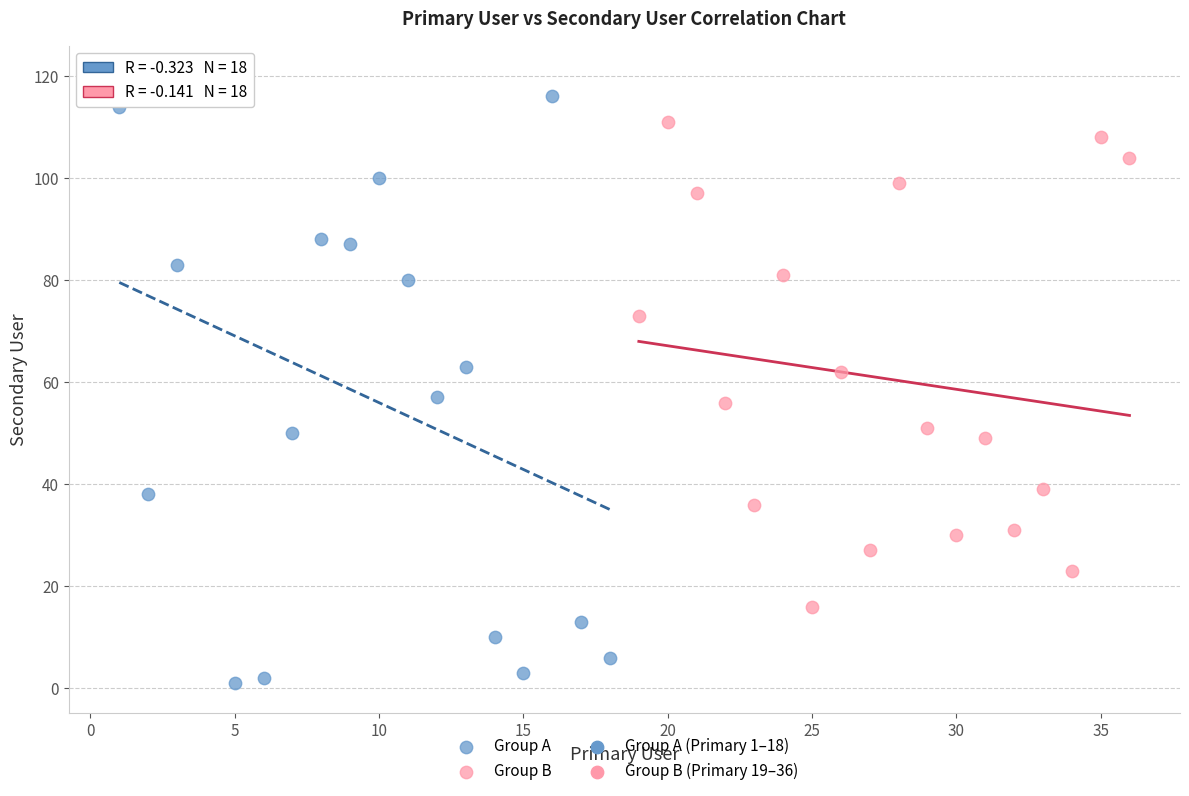

Which series has the widest spread of Y values?

Group A